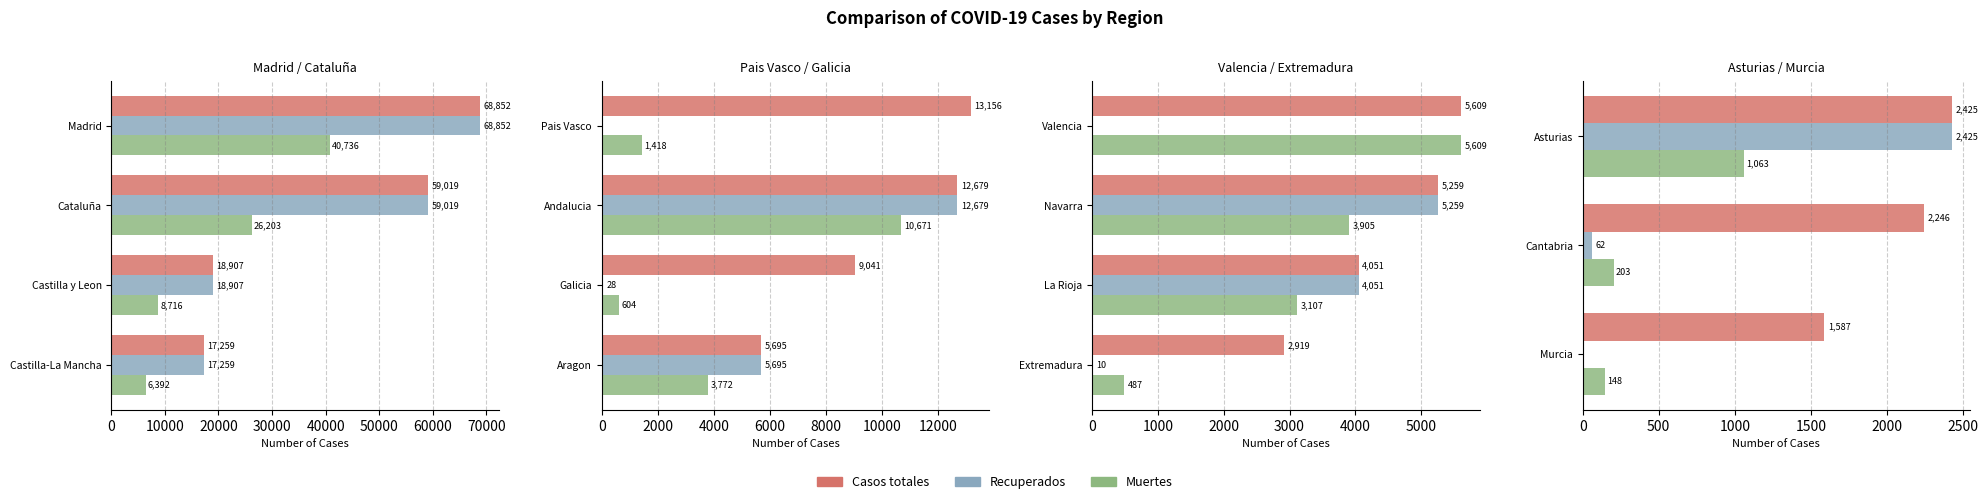

Which series changed the most between Cantabria and Murcia?

Casos totales